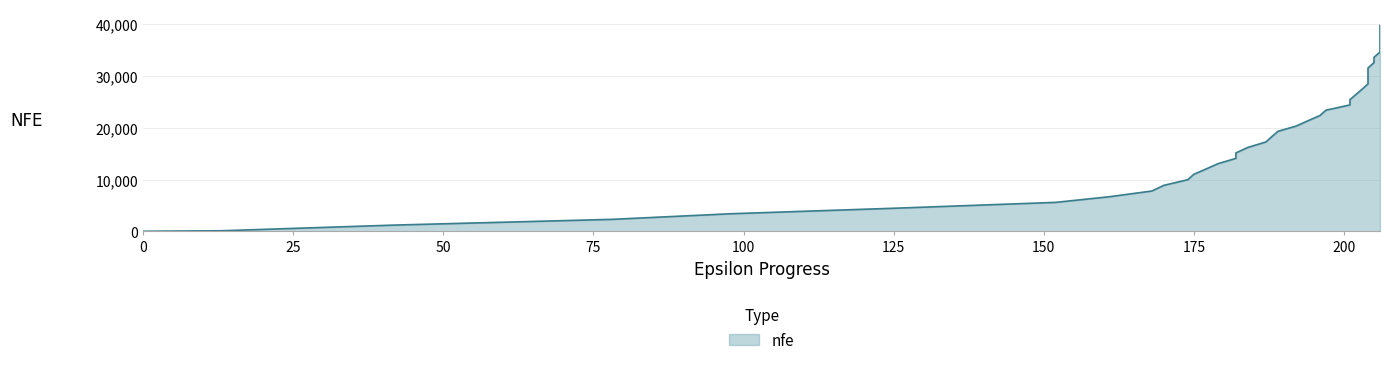

How many values are above zero?

39